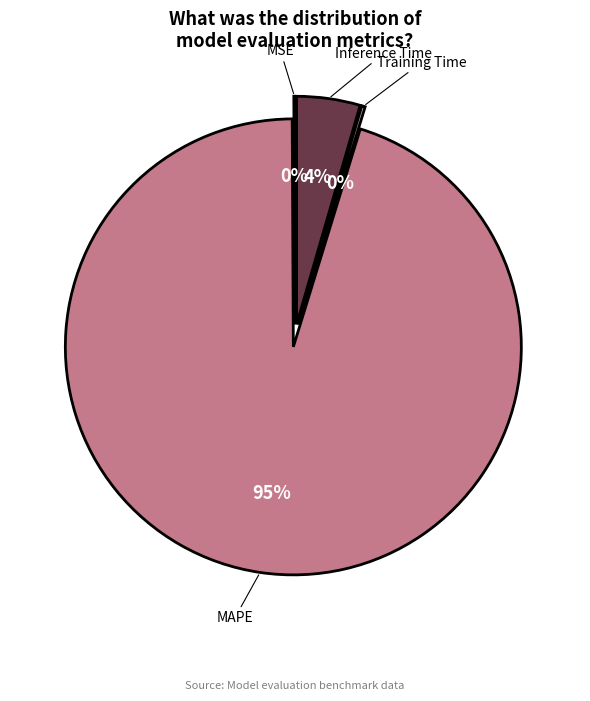

How many segments does this pie chart have?

4